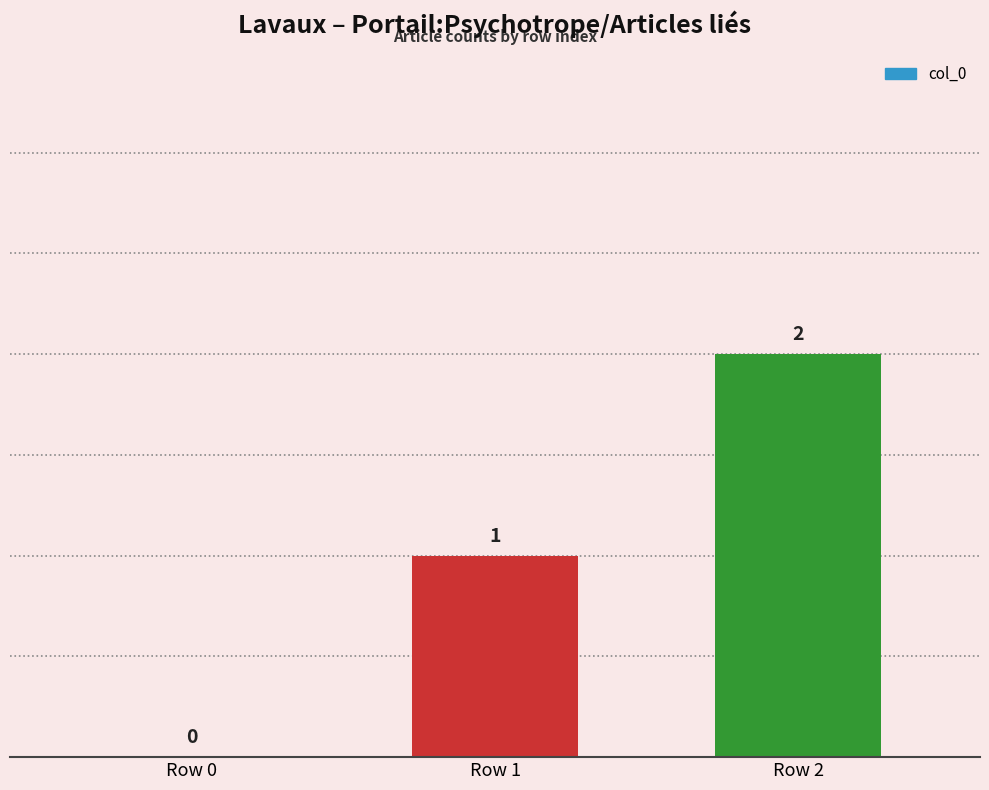

Is it true that the value at Row 0 is 1?

False